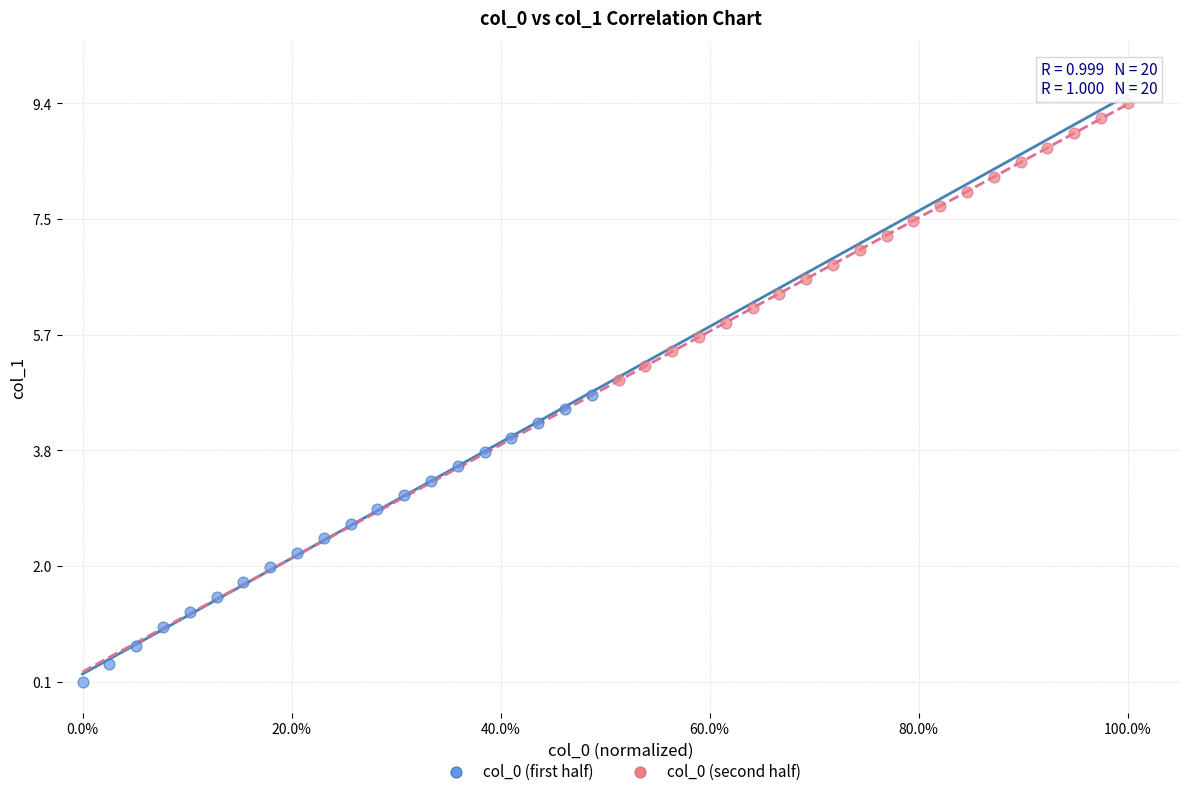

Which series has the widest spread of Y values?

col_0 (first half)